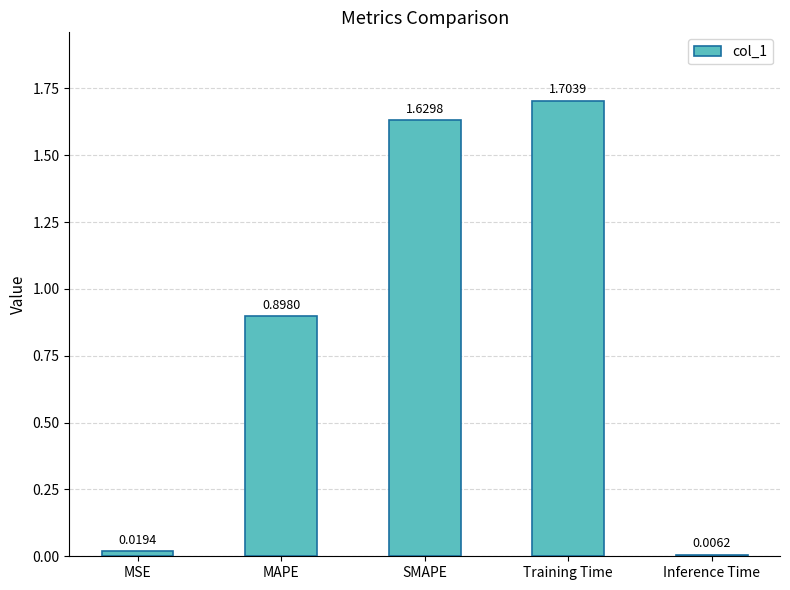

What is the value of the 2nd bar from the left?

0.9